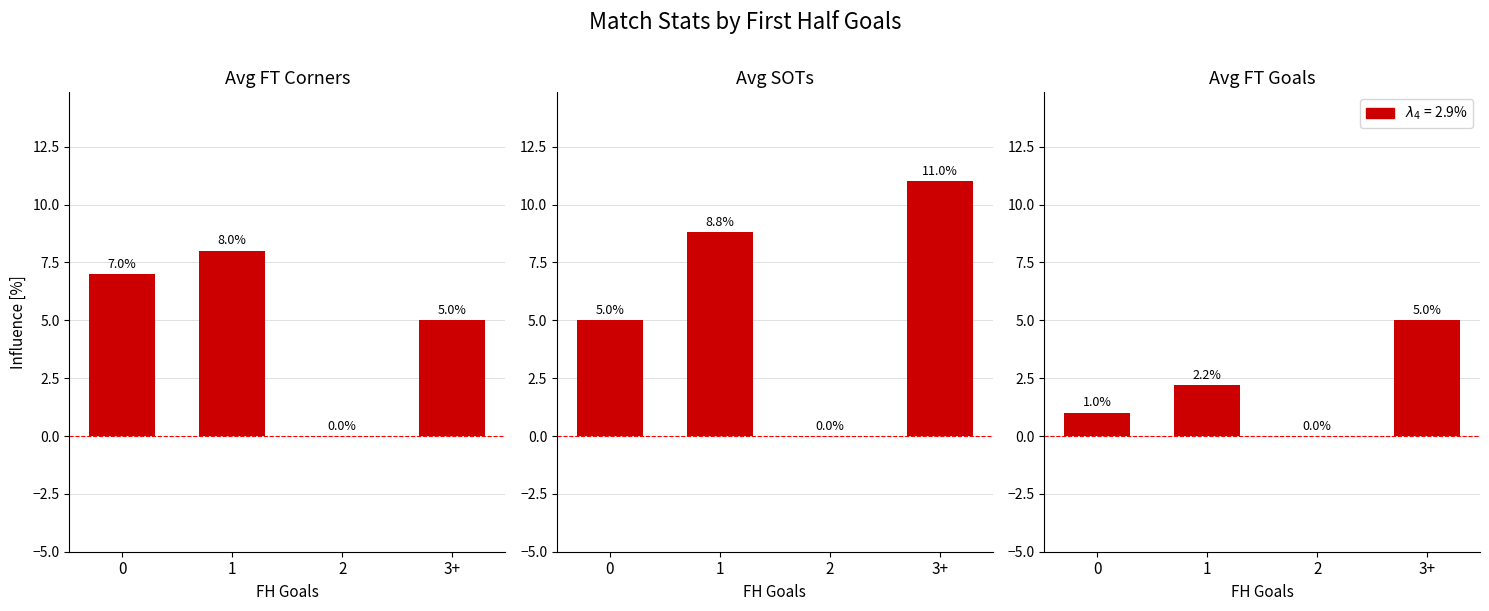

List the labels in order of Panel 3 value, smallest first.

2, 0, 1, 3+